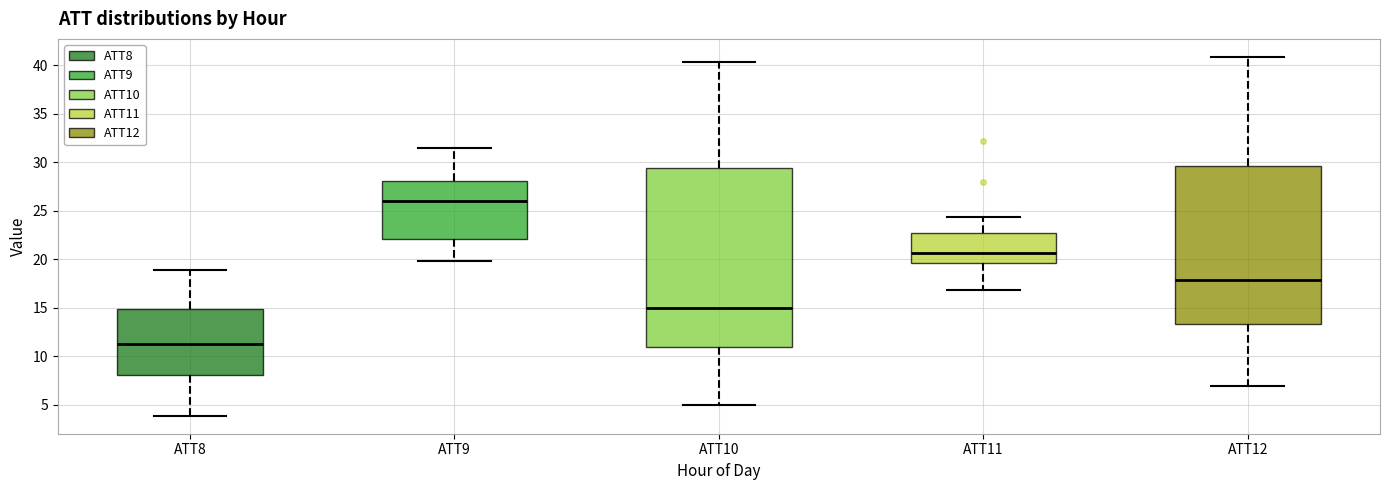

Reading left to right, read every box against the y-axis: the position of its median line, the range the box covers, and the ends of its whiskers. The values are not printed on the chart, so give them approximately, as read against the axis.

ATT8: median 11.5, box 8.0 to 15.0, whiskers 4.0 to 19.0
ATT9: median 26.0, box 22.0 to 28.0, whiskers 20.0 to 31.5
ATT10: median 15.0, box 11.0 to 29.5, whiskers 5.0 to 40.5
ATT11: median 20.5, box 19.5 to 22.5, whiskers 17.0 to 24.5
ATT12: median 18.0, box 13.5 to 29.5, whiskers 7.0 to 41.0